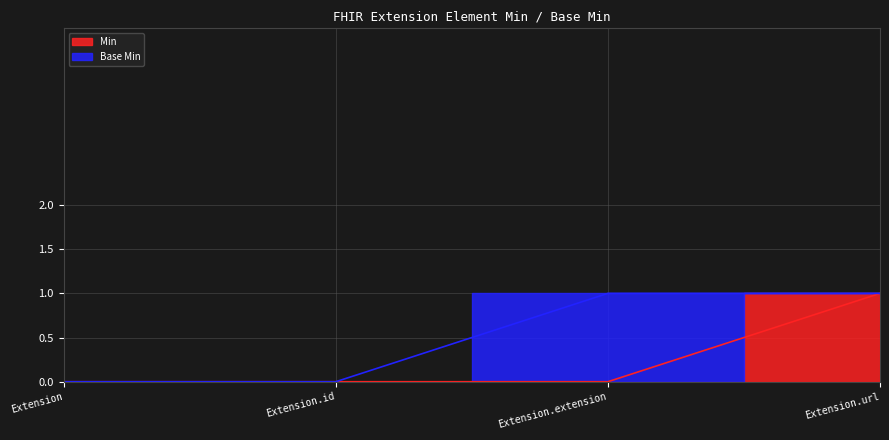

The value at Extension.url is 1. True or false?

True